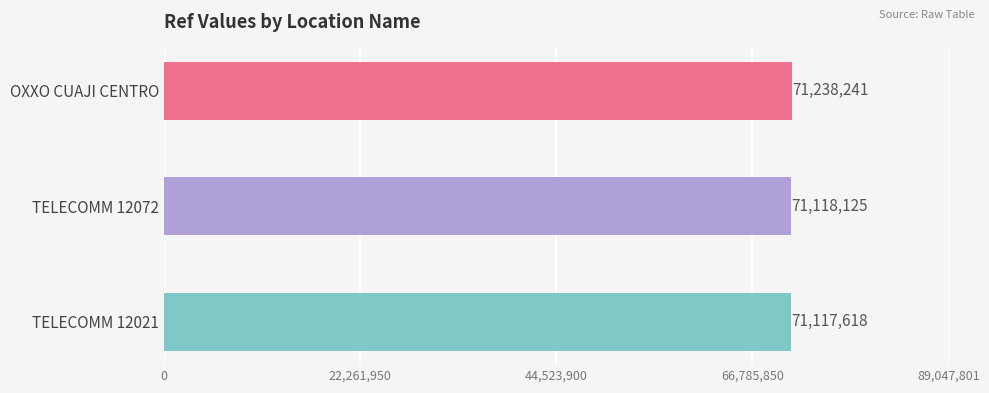

Reading left to right, extract all data points from this chart.

71117618	71118125	71238241